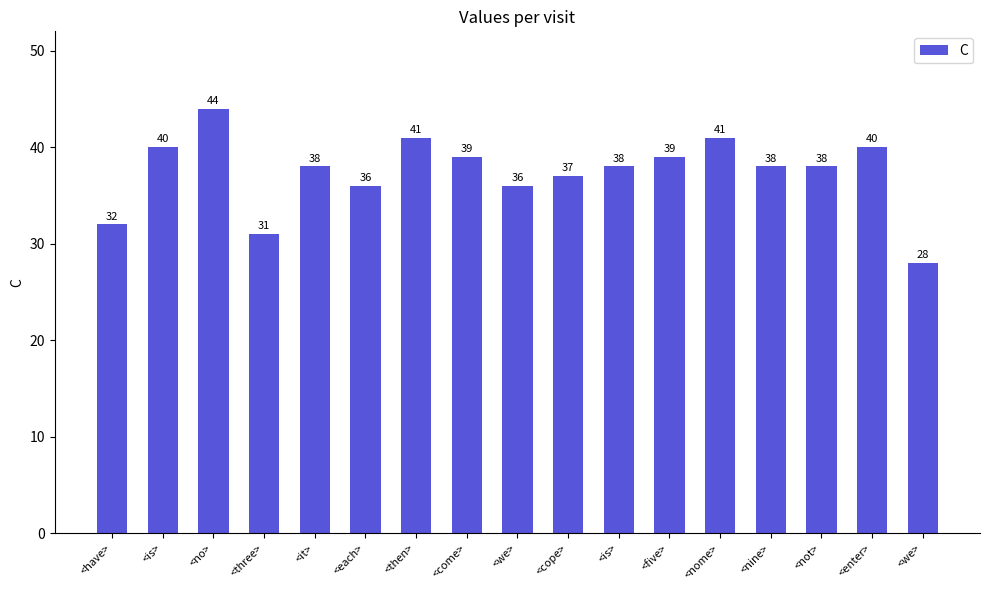

Is it true that the value at <it> is 38?

True